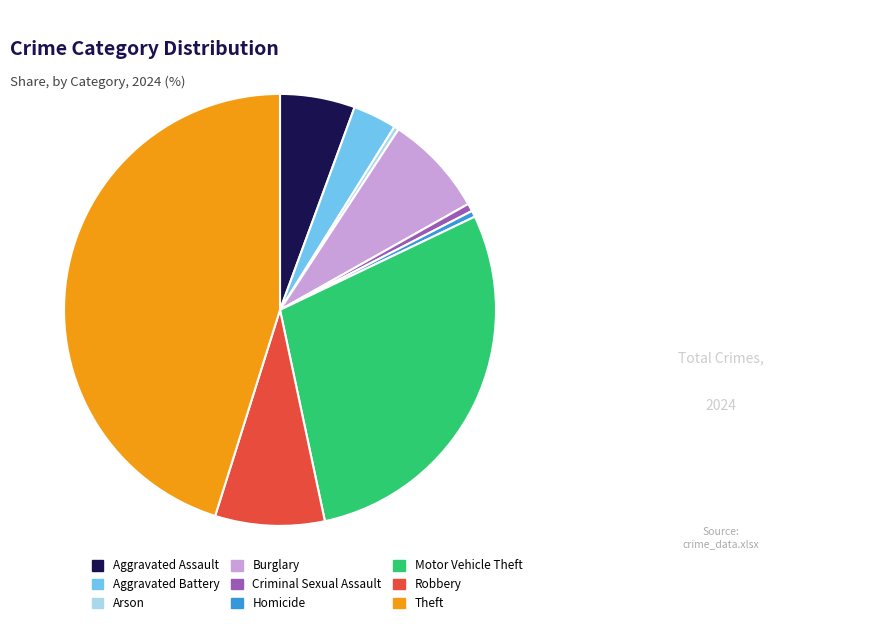

What is the ratio of the value at Aggravated Battery to the value at Robbery?

0.4